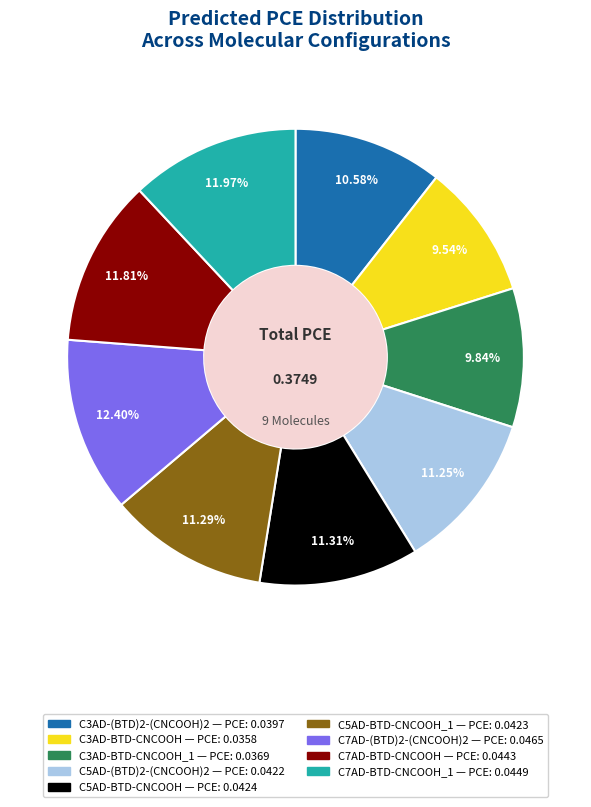

Is there a majority slice in this chart?

No